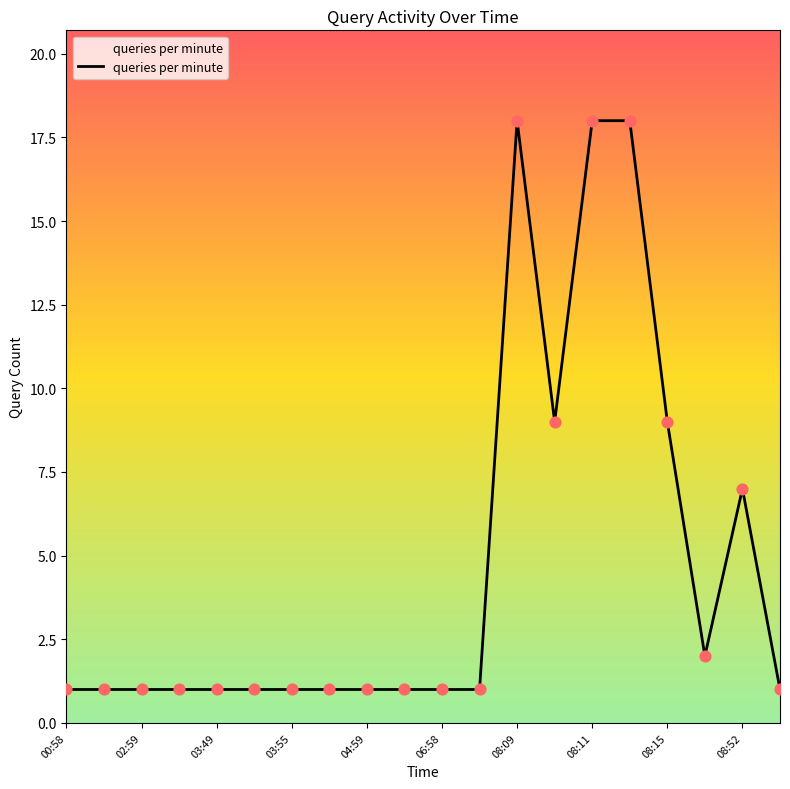

What is the greatest value displayed?

18